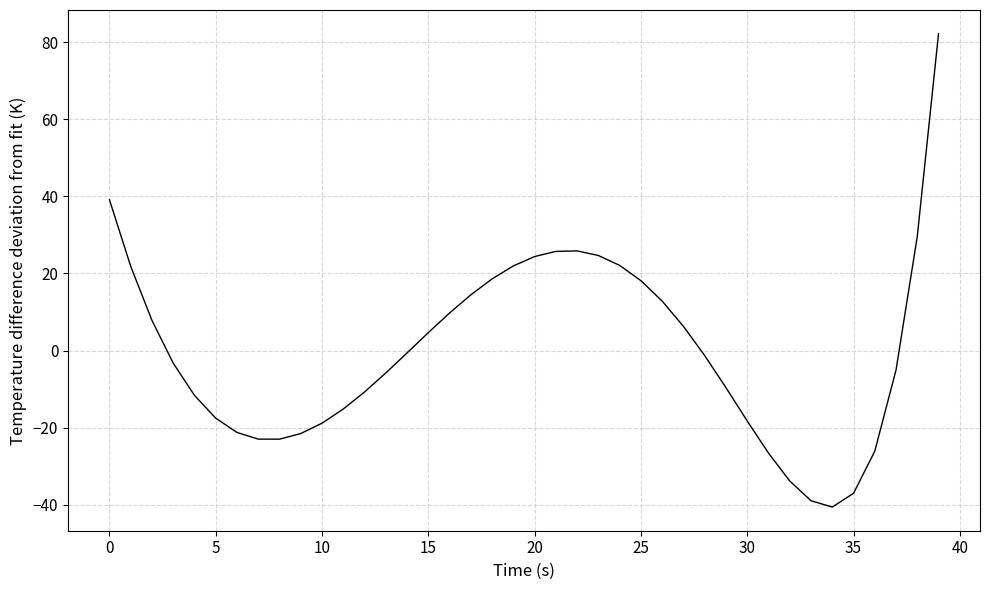

What is the minimum value shown in the chart?

-40.6